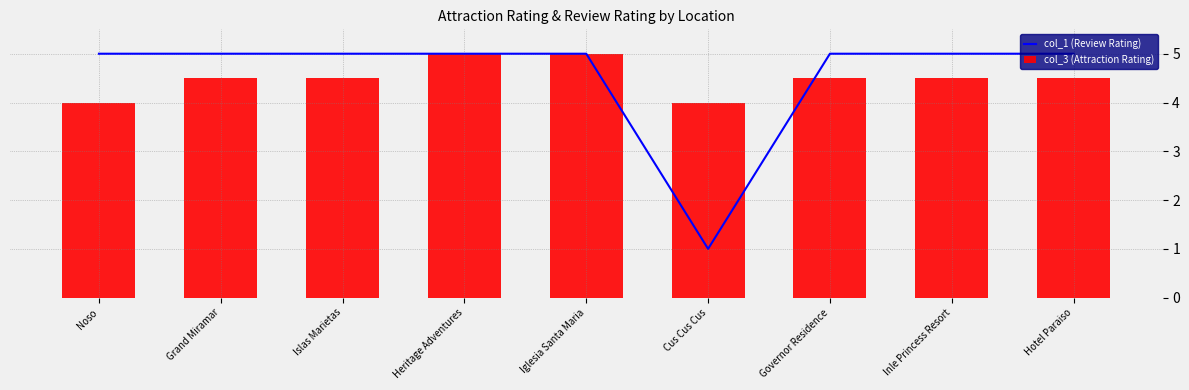

At how many categories does at least one series exceed 2?

9